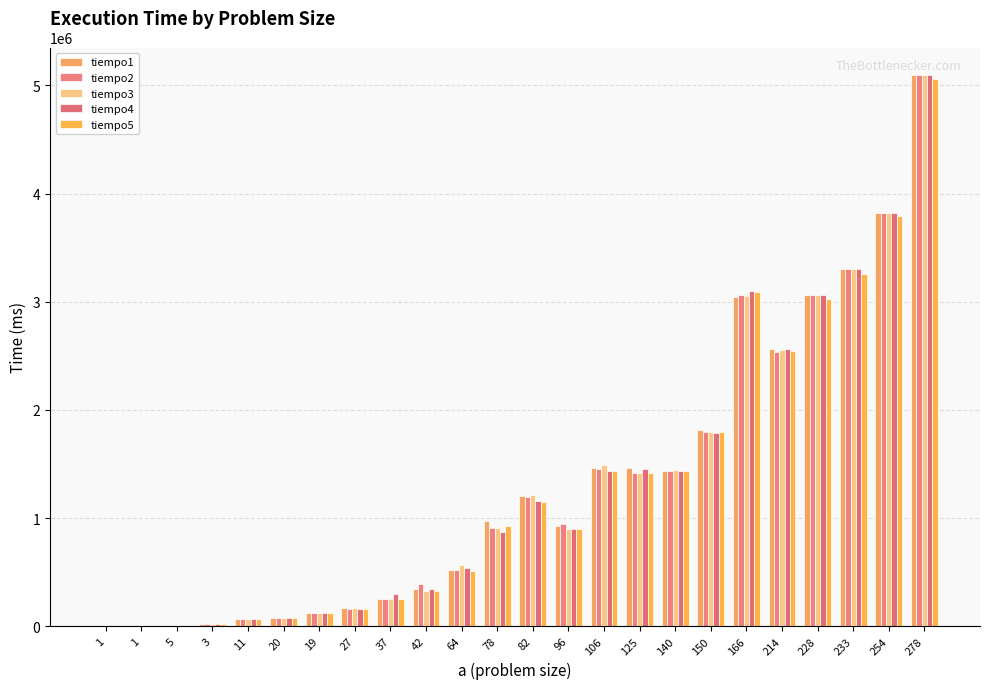

How many distinct data groups are displayed?

5